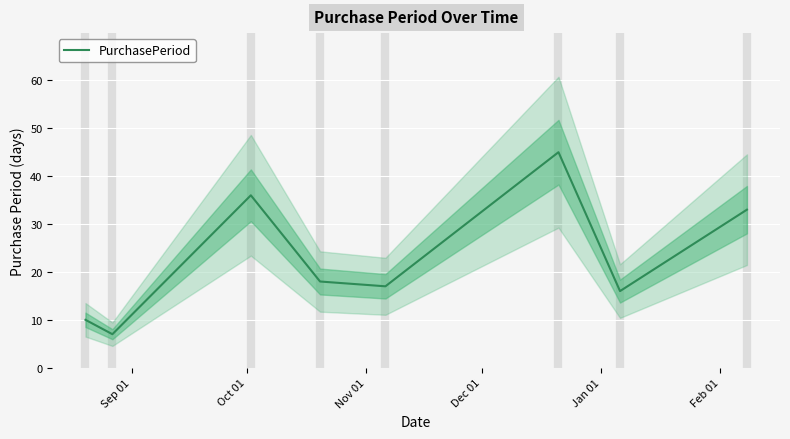

What is the lowest value of the PurchasePeriod series?

7